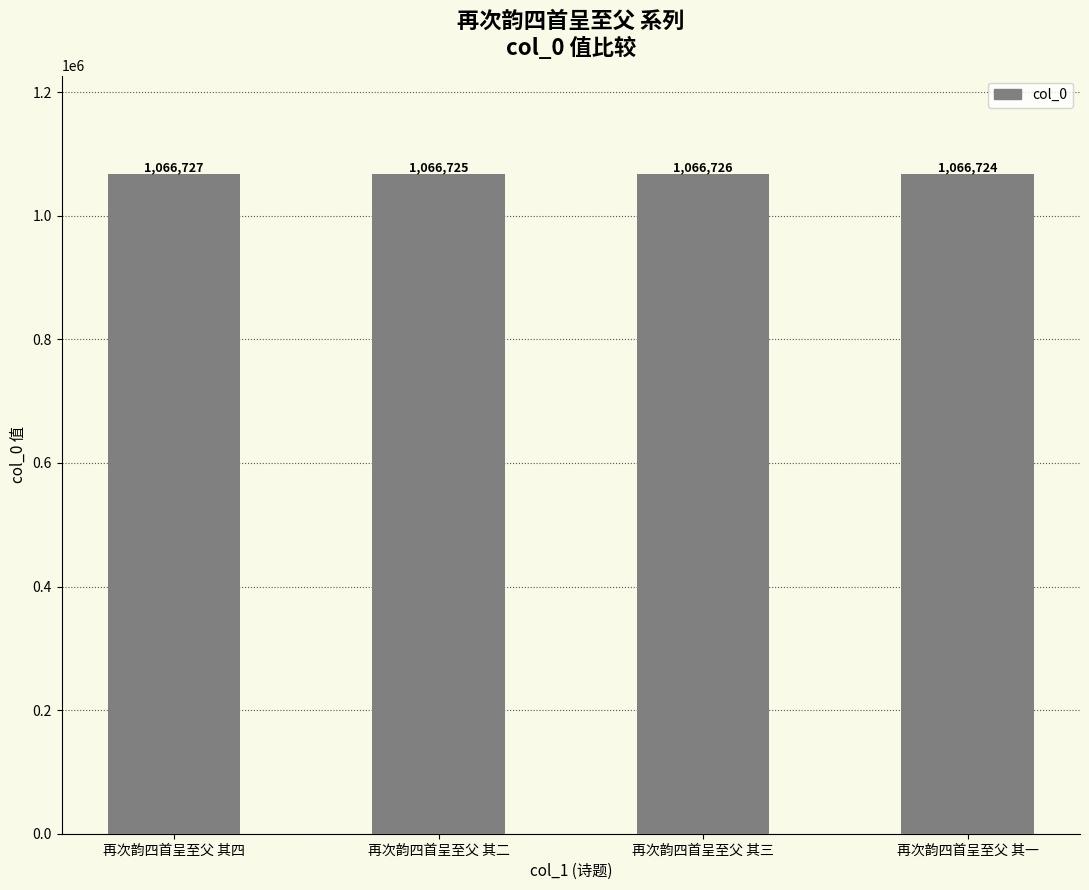

Rank the categories by value from highest to lowest.

再次韵四首呈至父 其四, 再次韵四首呈至父 其三, 再次韵四首呈至父 其二, 再次韵四首呈至父 其一